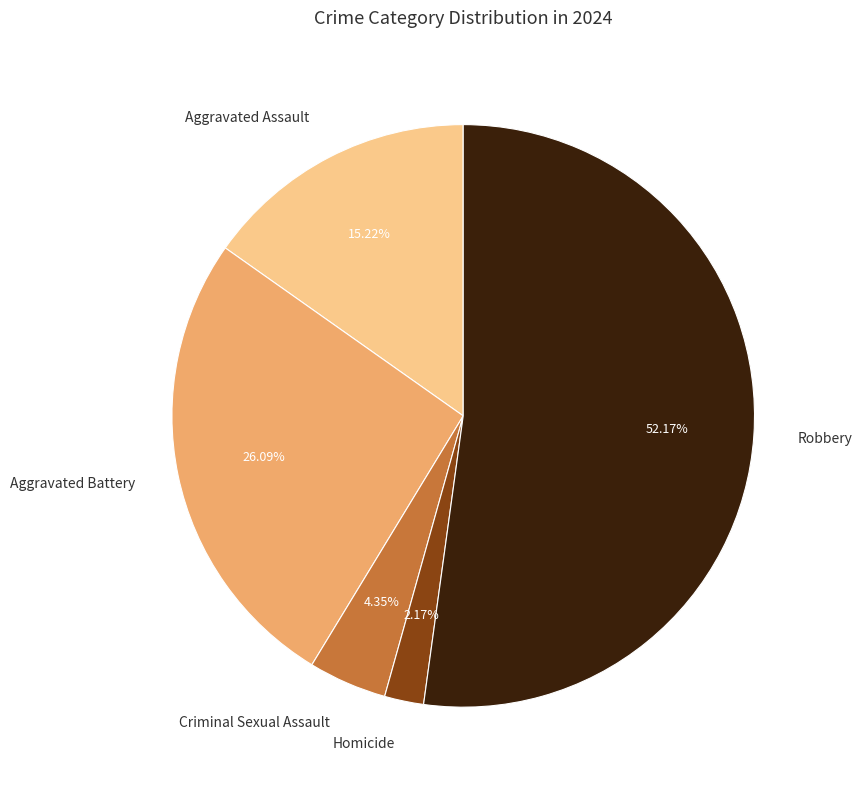

Is there a majority slice in this chart?

Yes